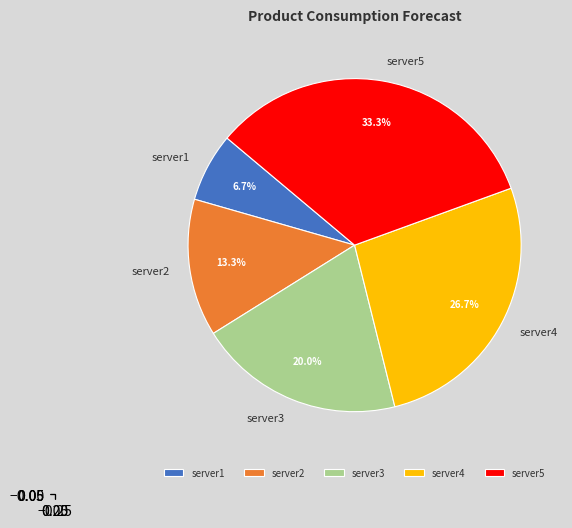

To the nearest percent, what is the average slice percentage?

20%